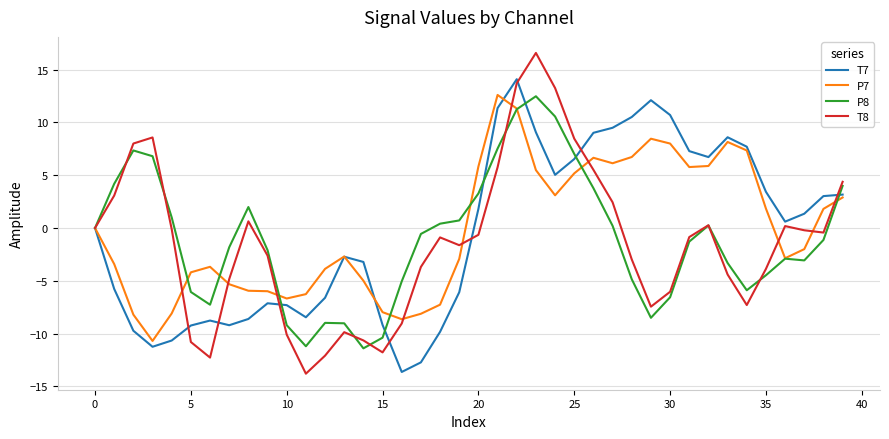

Which series has the widest spread of values?

T8